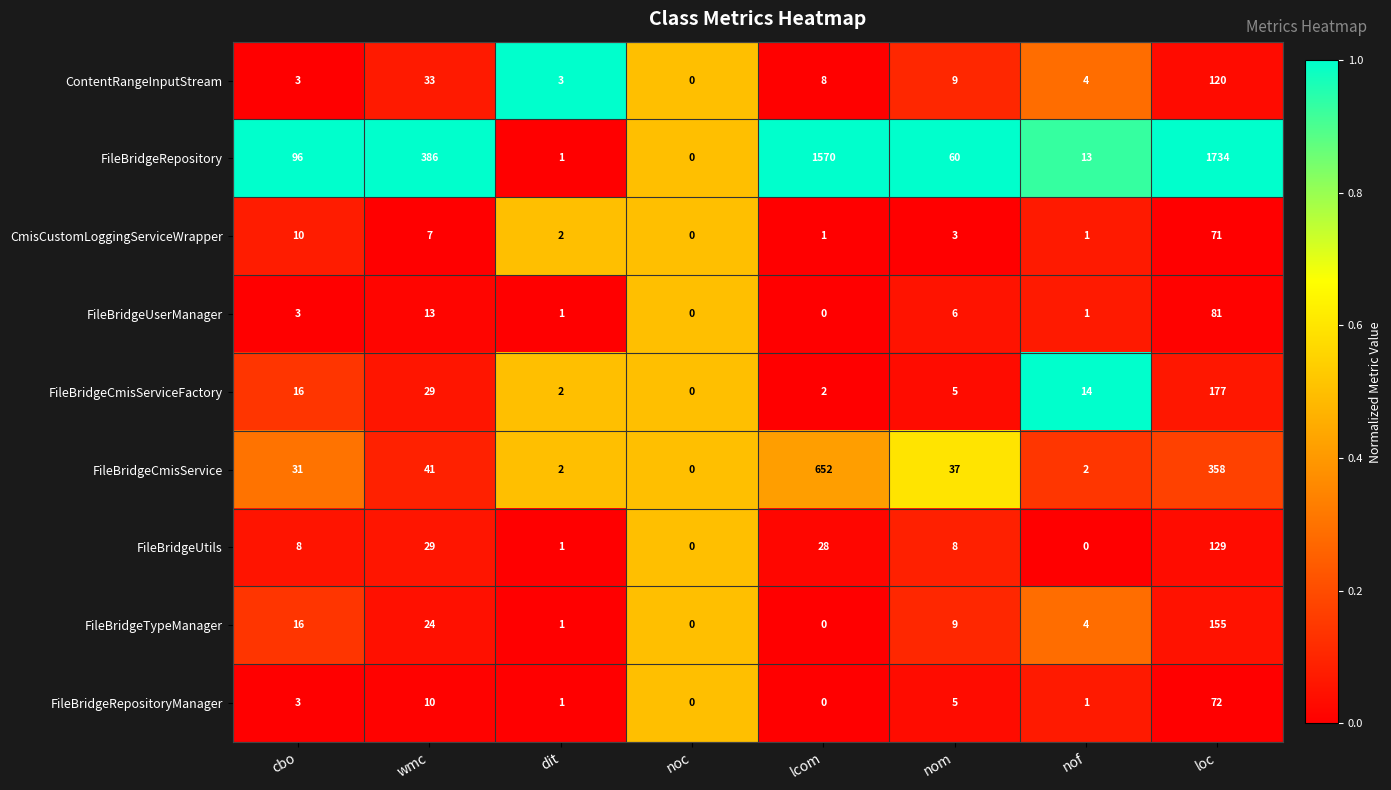

What is the difference between the maximum and minimum values in the CmisCustomLoggingServiceWrapper series?

71